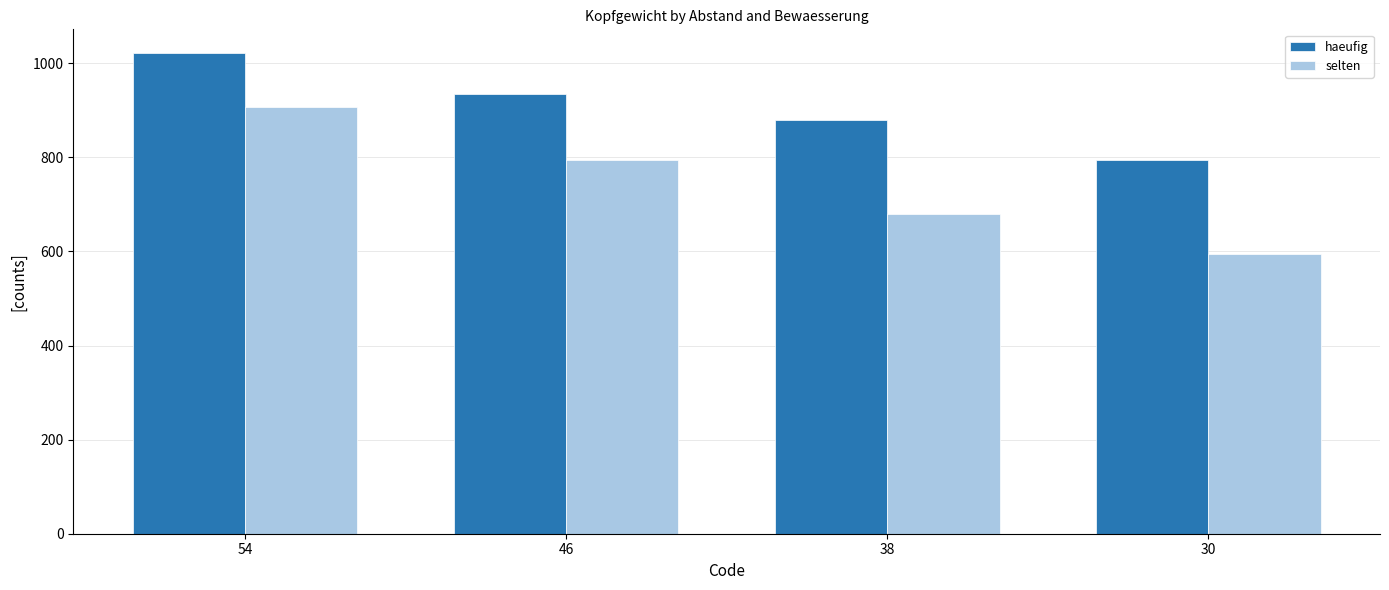

Which series has the largest range (max minus min)?

selten